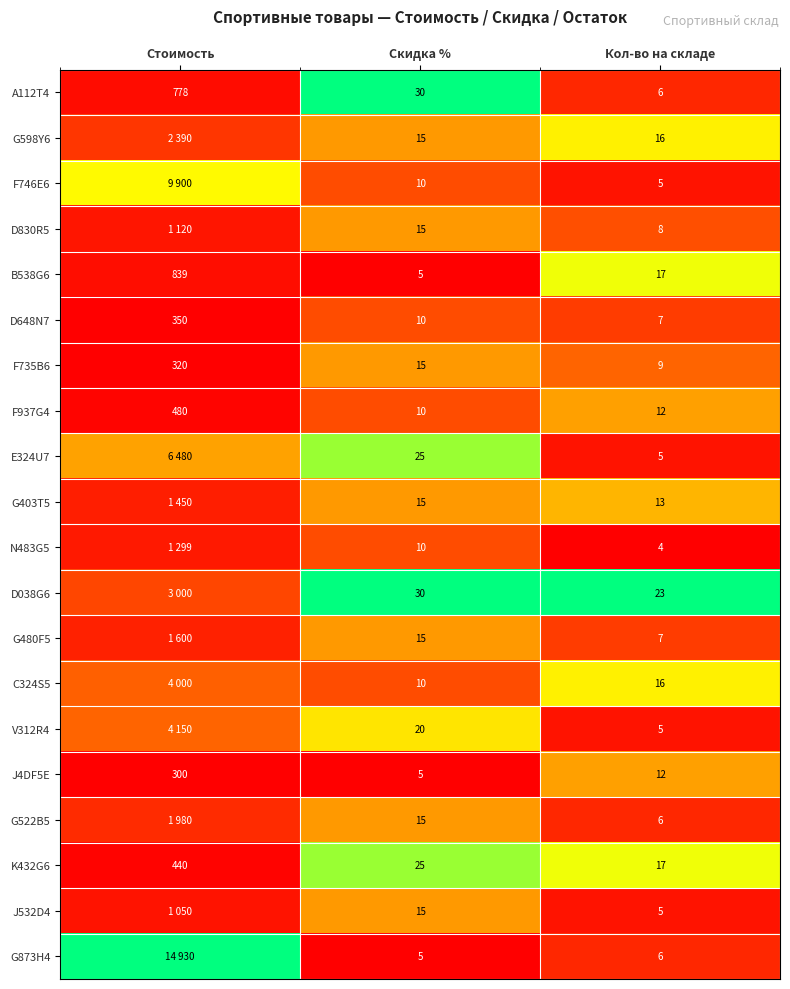

Is the value of J532D4 at Скидка % greater than the value of G522B5 at Кол-во на складе?

Yes